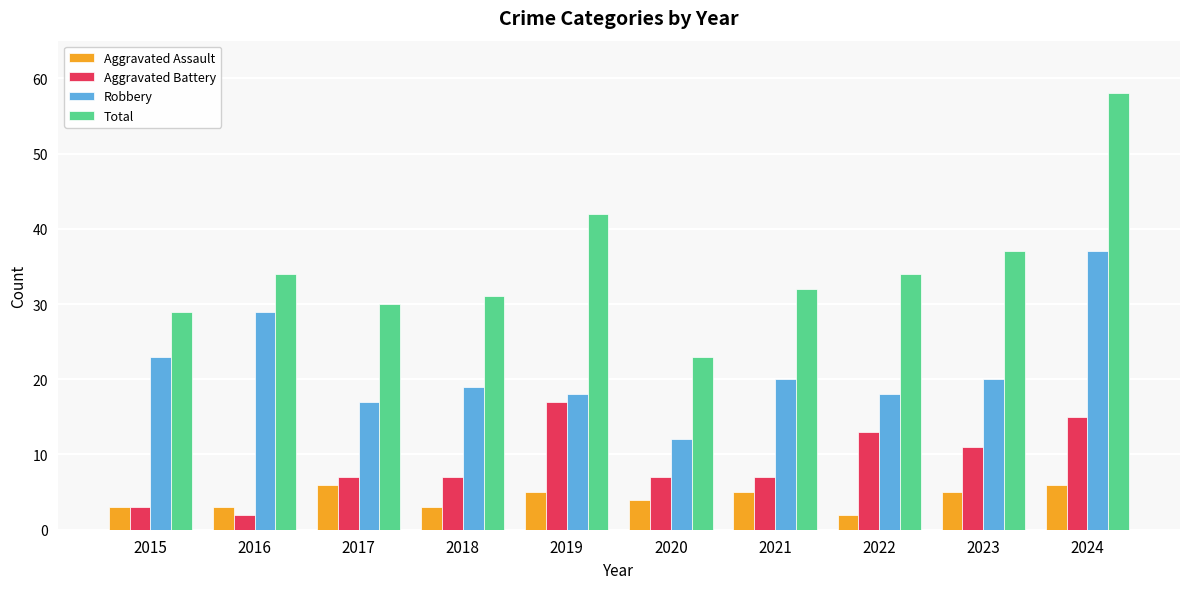

At how many categories does at least one series exceed 26?

9